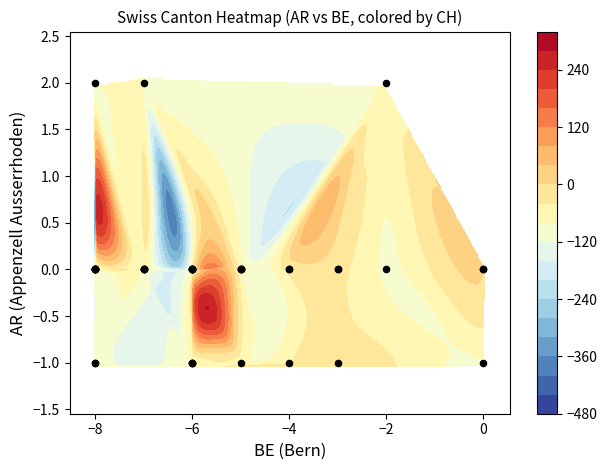

Reading left to right, transcribe all the data shown in this chart.

0	0	-1	0	0	0	0	-1	0	0	0	-1	0	0	0	0	-1	-1	-1	0	0	-1	0	0	-1	0	2	0	0	2	0	2	0	0	0	0	0	0	0	-1